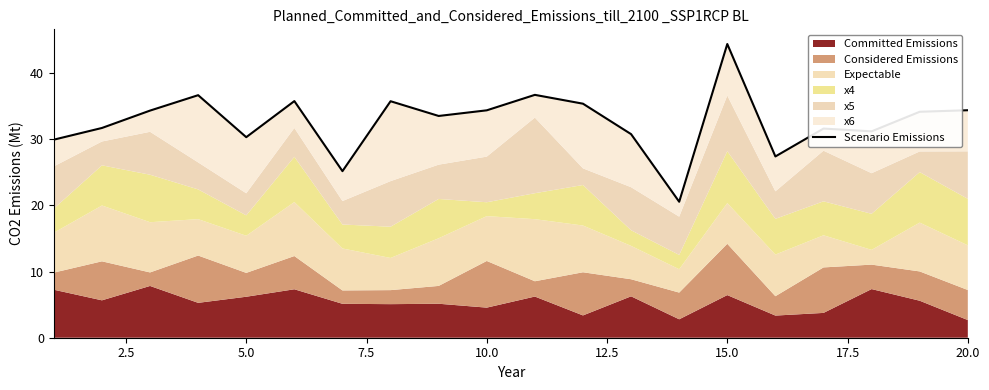

What is the smallest value displayed?

20.5